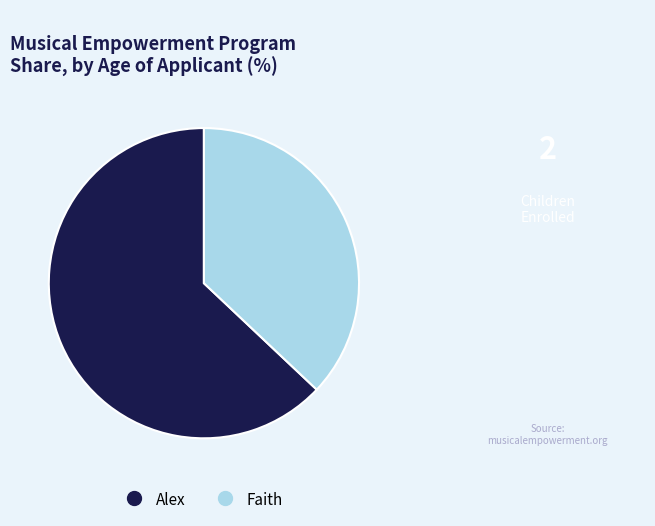

Is it true that Faith is 37% of the pie?

True